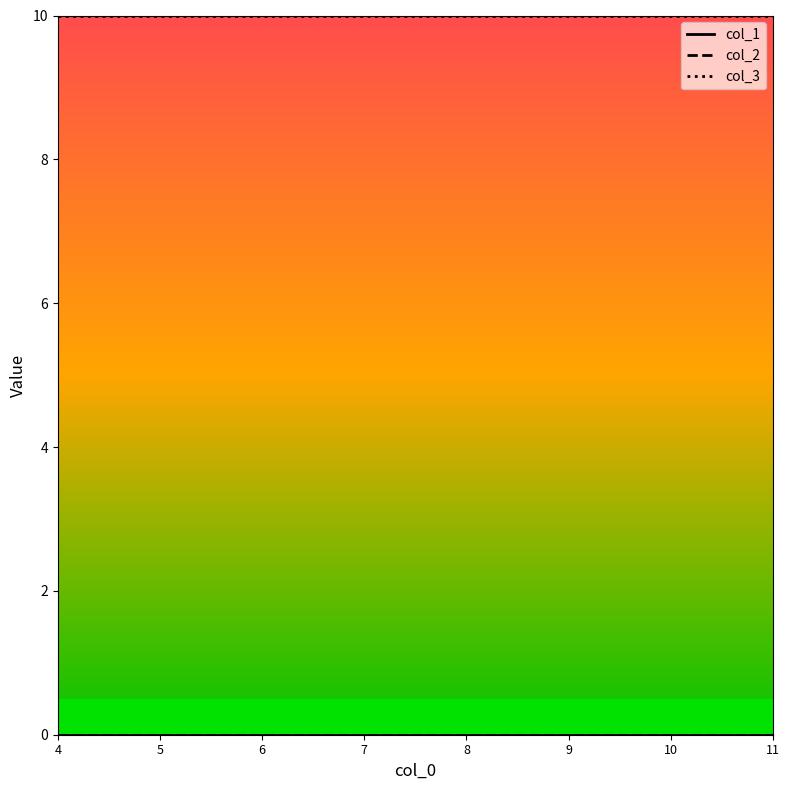

Does the chart have visible grid lines?

No